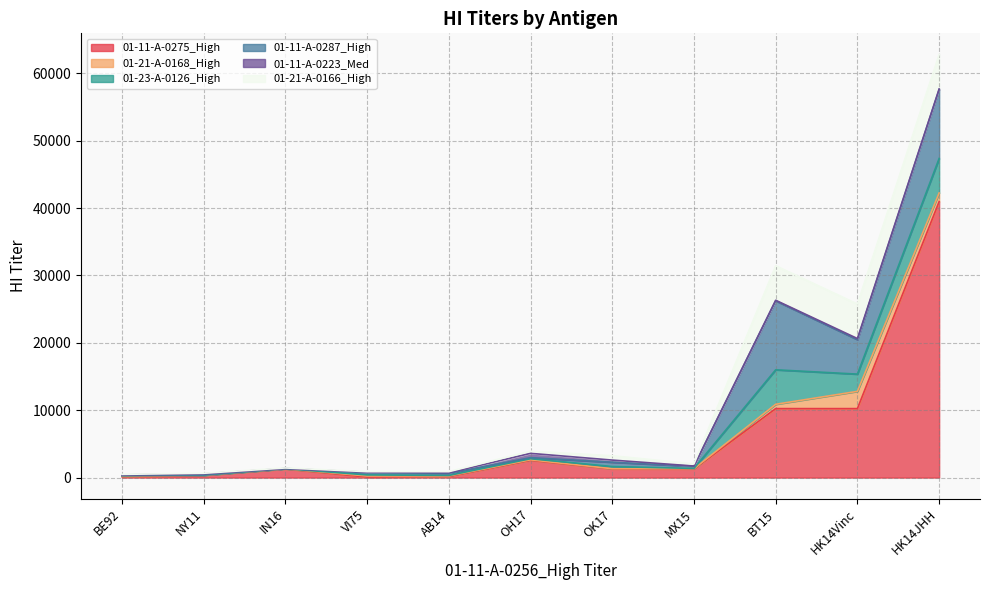

What are all the series names shown in the legend?

01-11-A-0275_High, 01-21-A-0168_High, 01-23-A-0126_High, 01-11-A-0287_High, 01-11-A-0223_Med, 01-21-A-0166_High